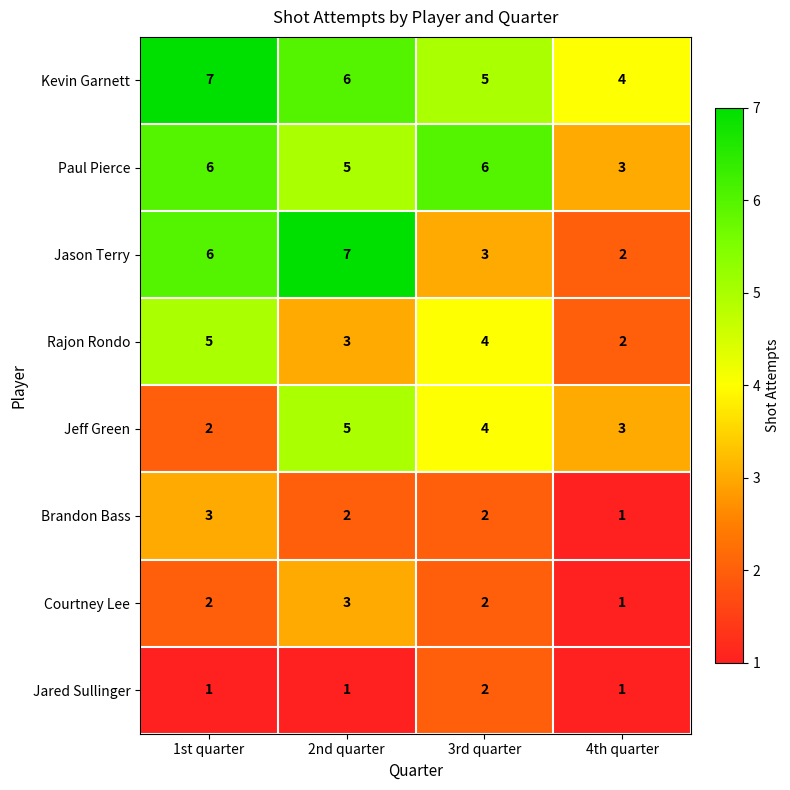

Rank the categories by Rajon Rondo value from lowest to highest.

4th quarter, 2nd quarter, 3rd quarter, 1st quarter